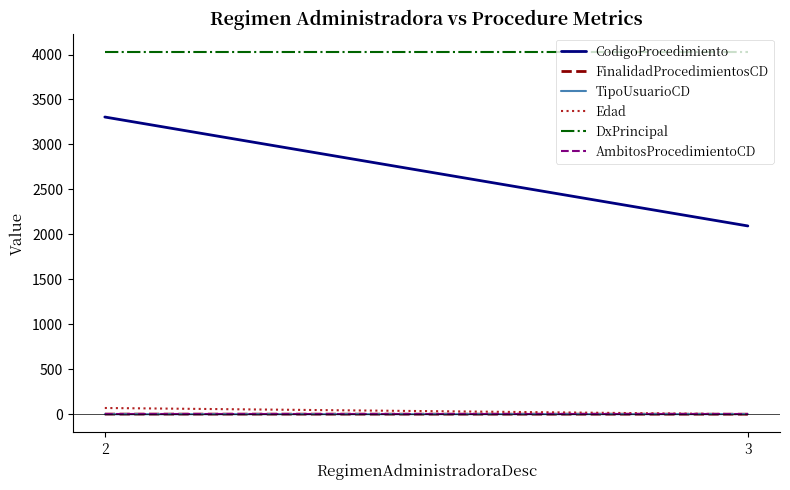

True or false: CodigoProcedimiento has a value of 1204 at 3.

False